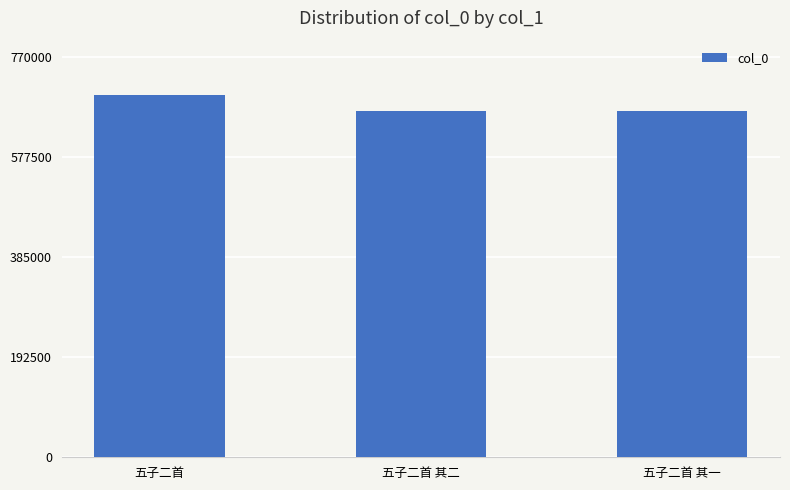

Is it true that the value at 五子二首 其二 is 300075?

False